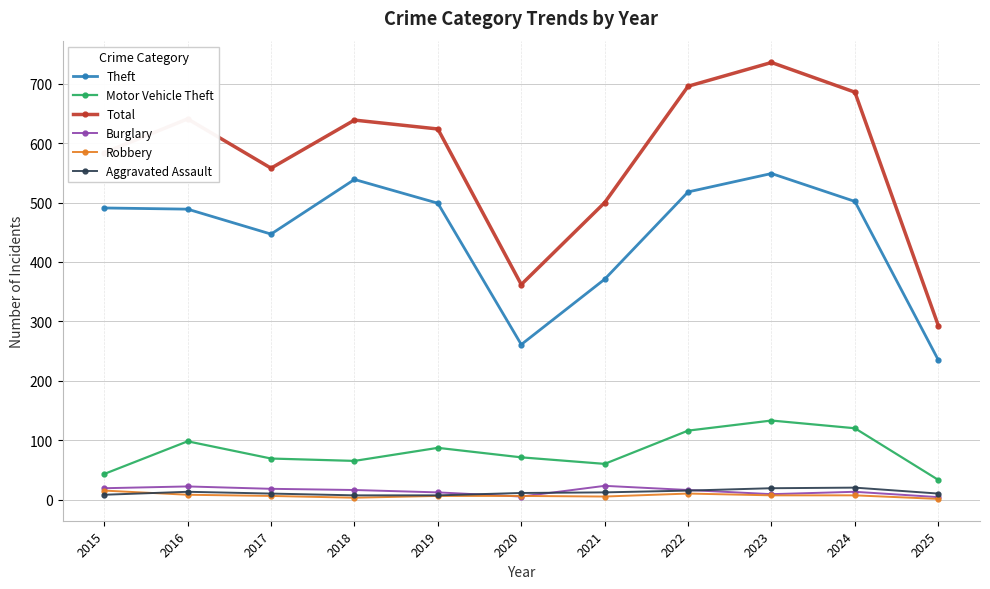

Between 2016 and 2020, which series saw the biggest shift?

Total